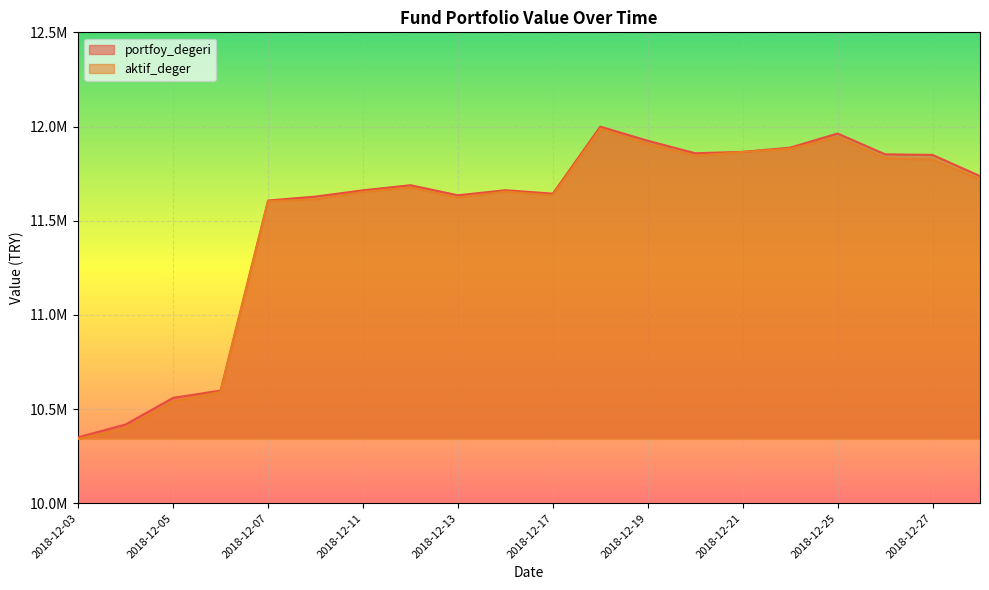

How many lines are shown in the chart?

2